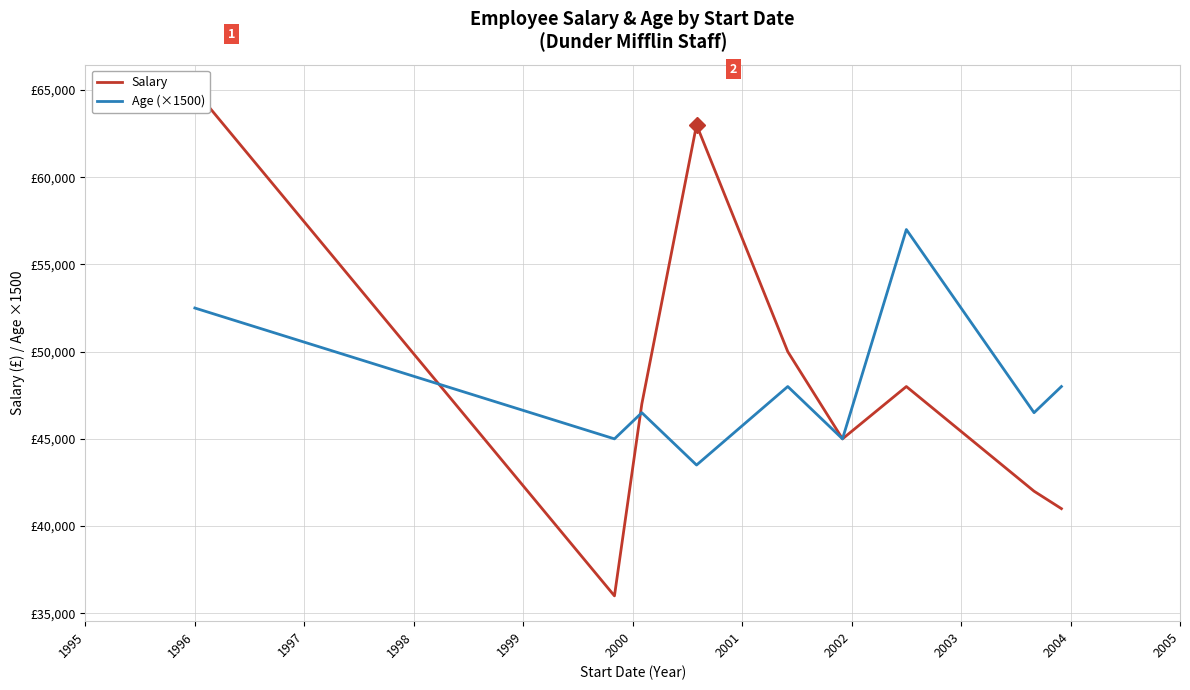

True or false: Salary and Age (×1500) cross at least once.

True